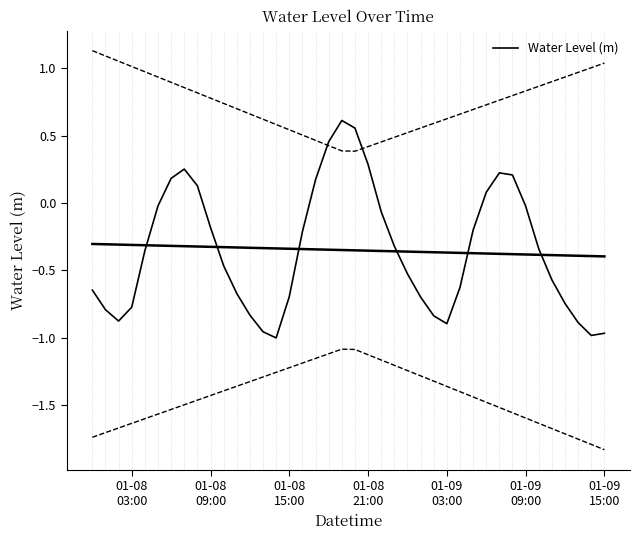

How many values exceed 0?

11